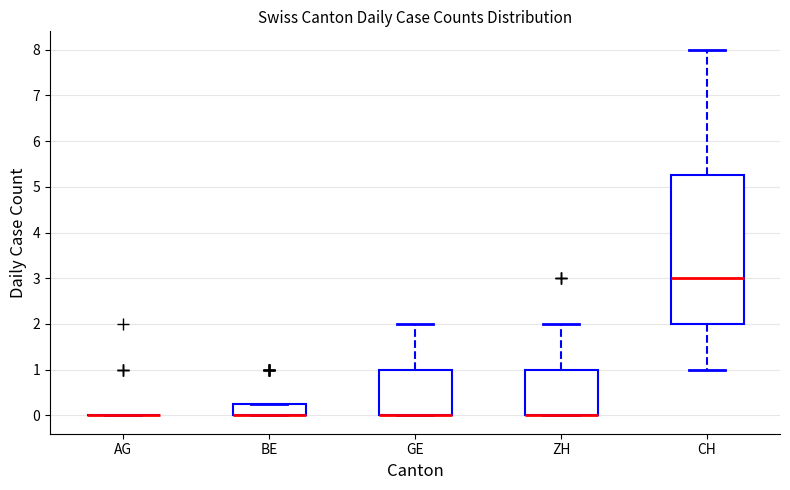

Where does the lower whisker of the box for CH end on the y-axis? The values are not printed on the chart, so give them approximately, as read against the axis.

1.0